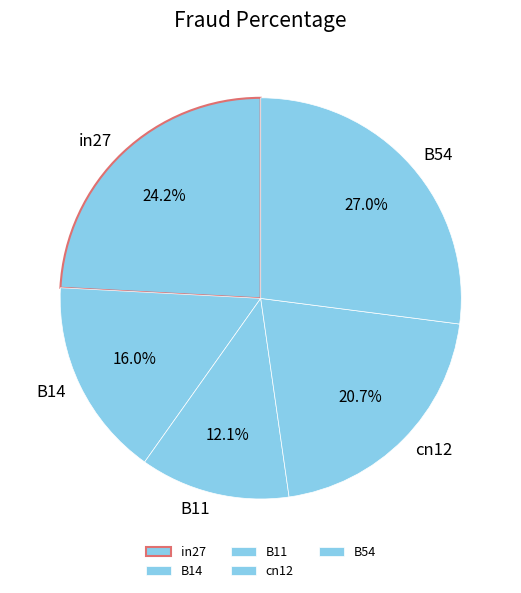

True or false: B11 accounts for 20% of the total.

False